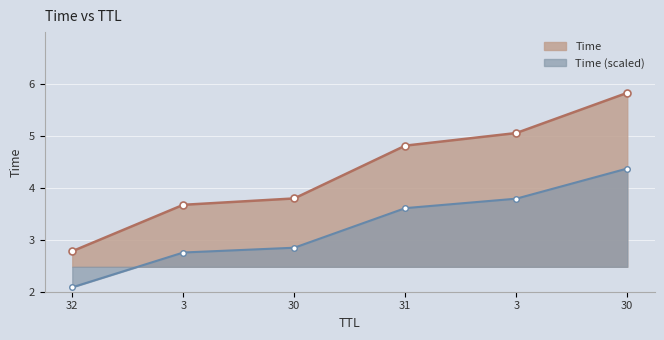

How many data points are less than 4?

3